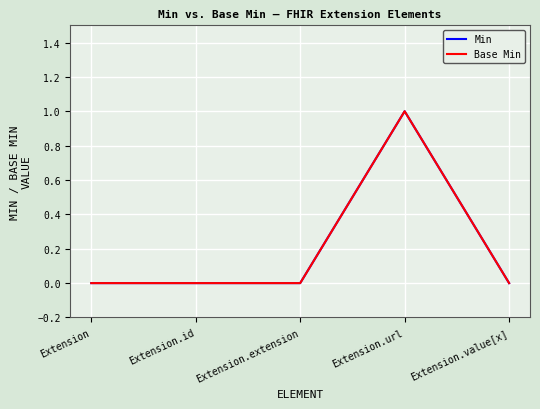

Is this an area chart (filled region under the line)?

No